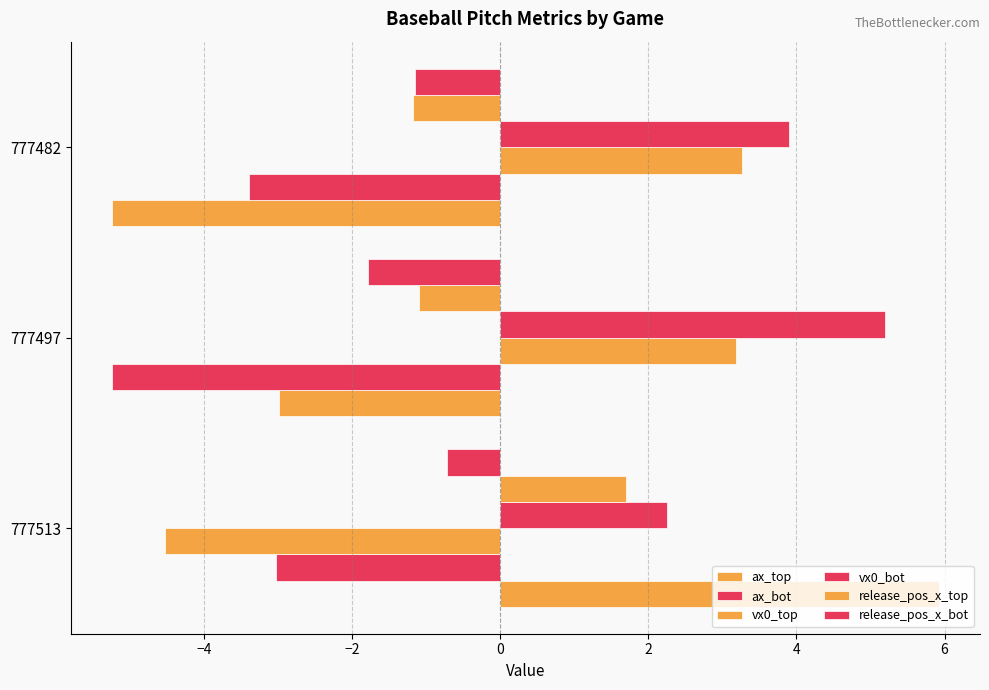

At how many categories does at least one series exceed 2?

3